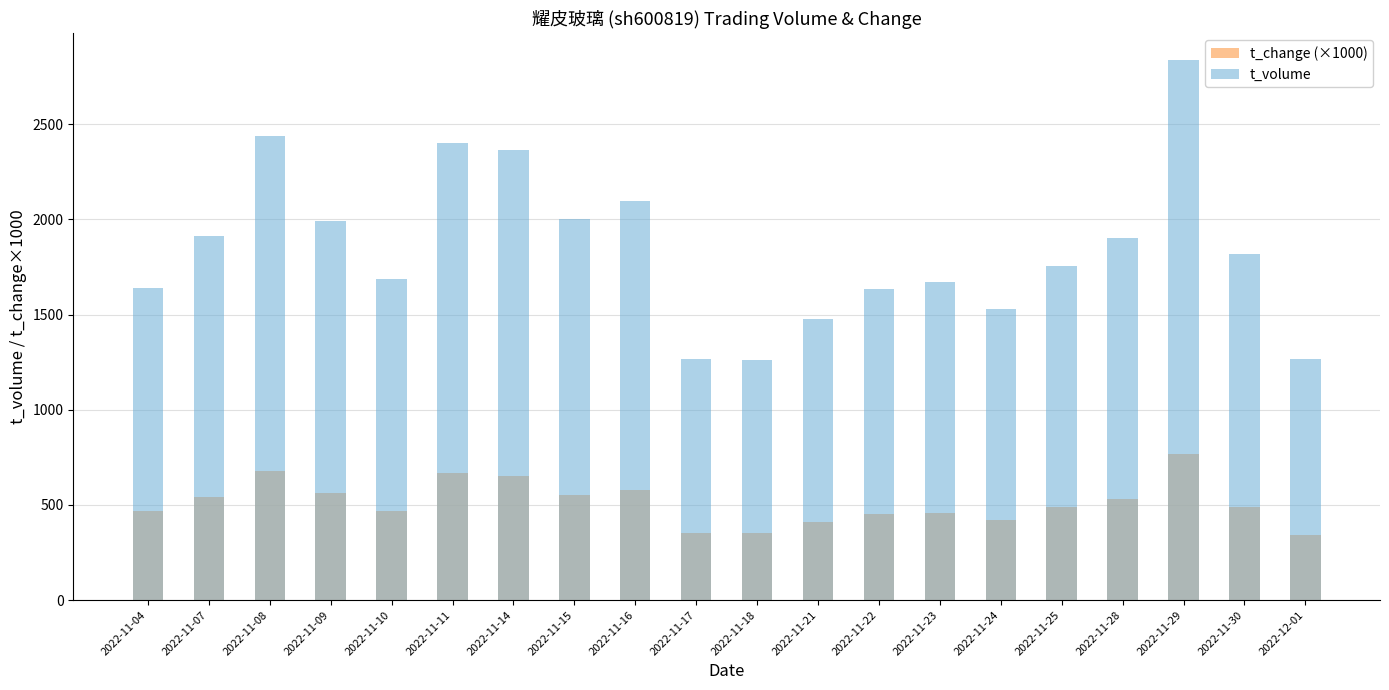

Count the number of data series in this chart.

2